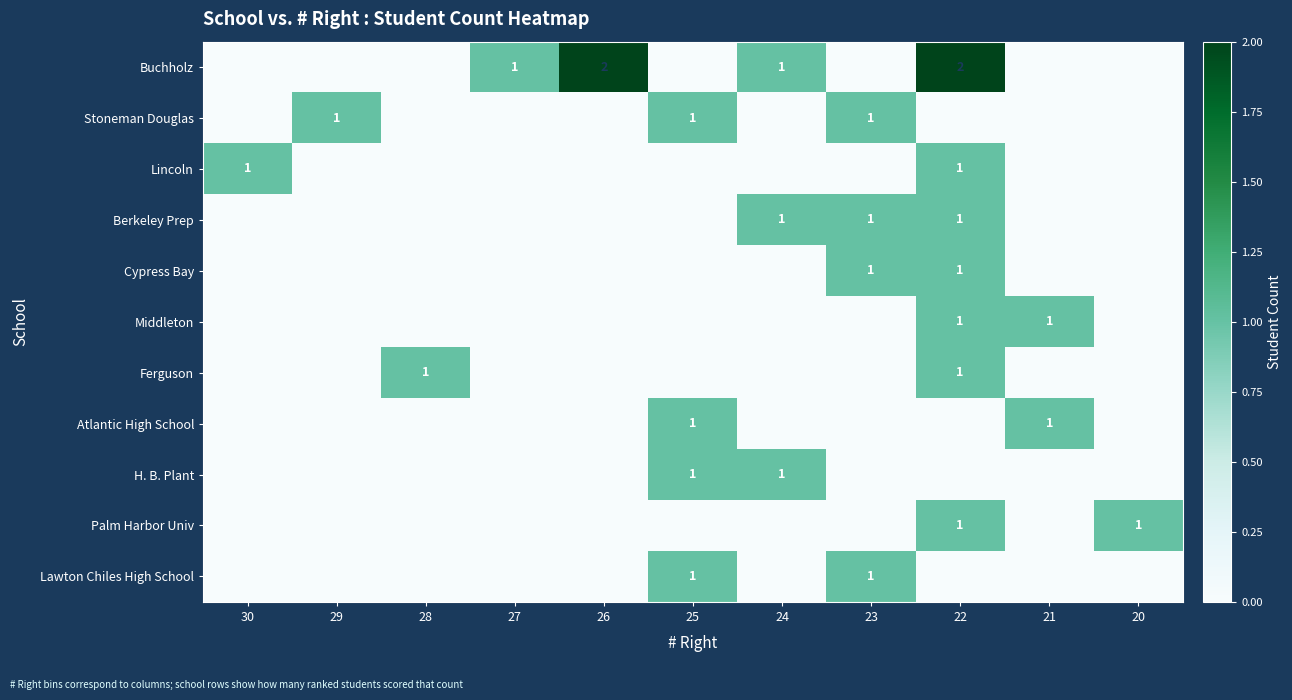

The Middleton series shows 1 at 22. True or false?

True